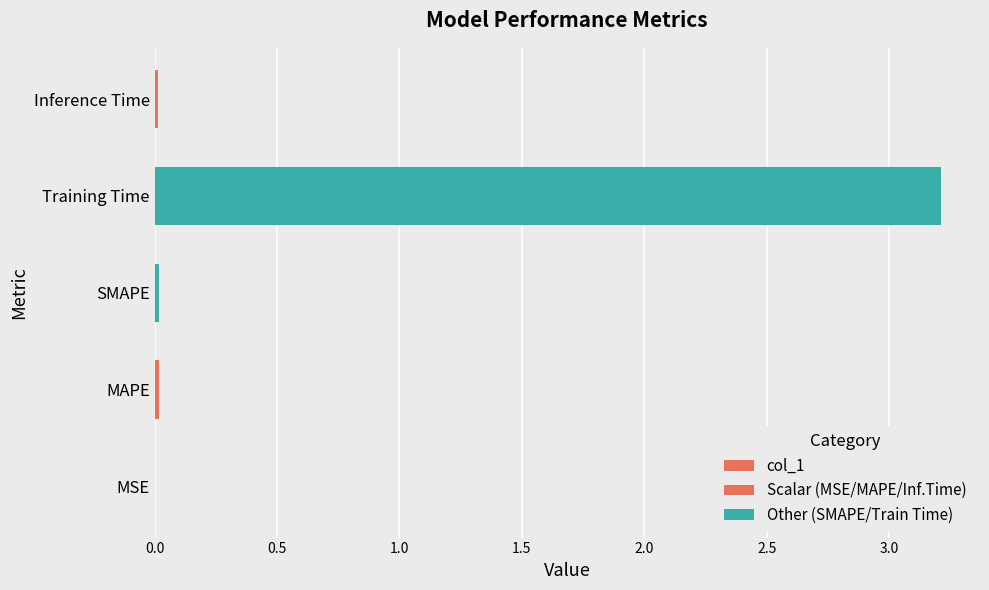

Is it true that the value at MSE is 0.0?

False